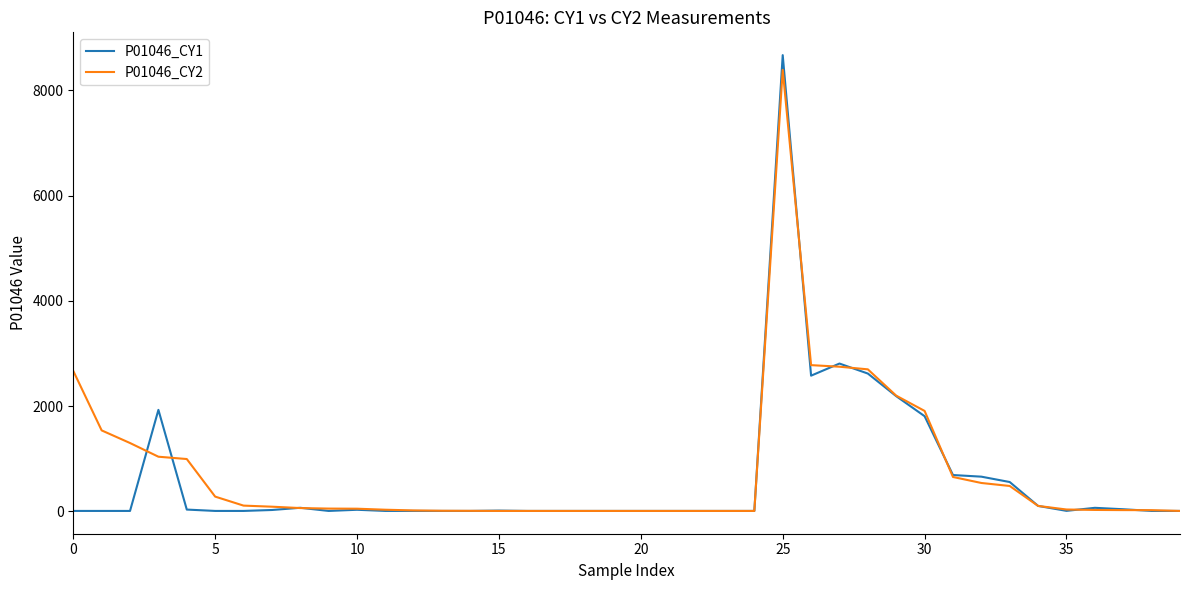

What is the maximum value for P01046_CY1?

8670.0